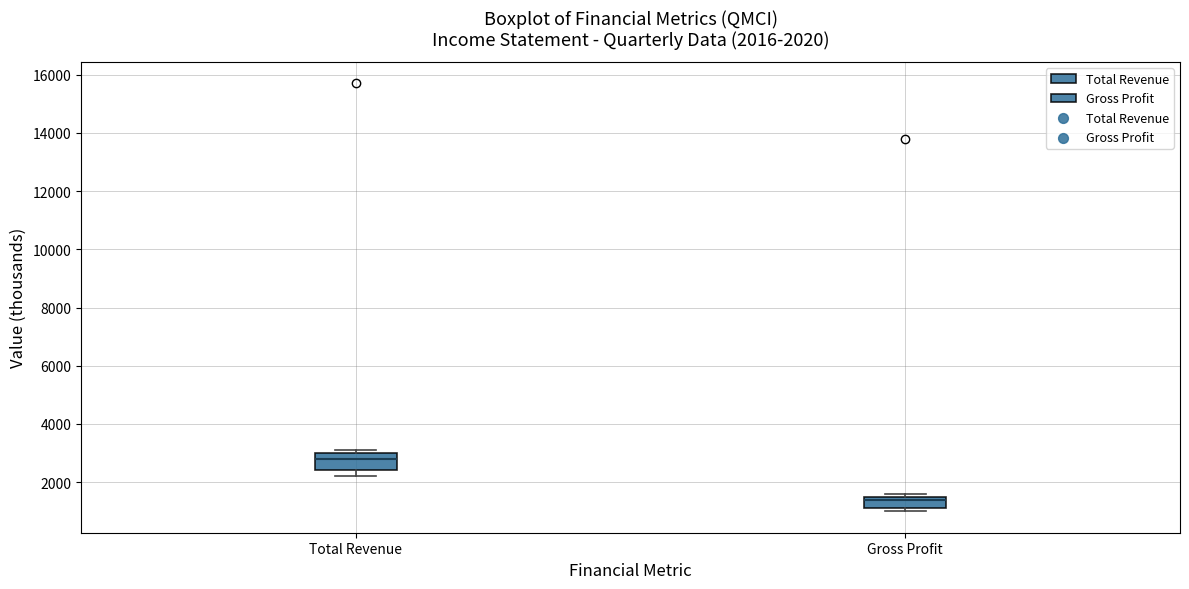

Which box's median line is the lowest?

Gross Profit